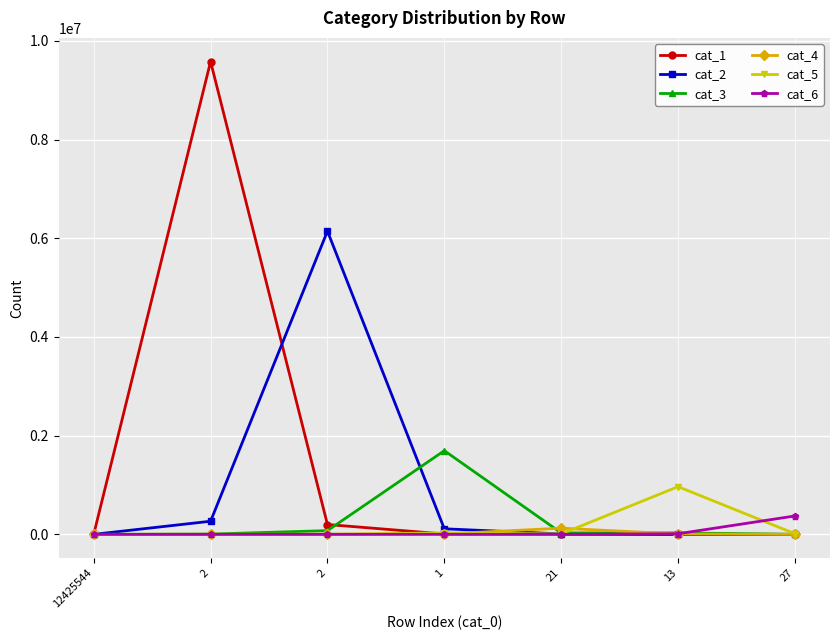

Does the chart have visible grid lines?

Yes